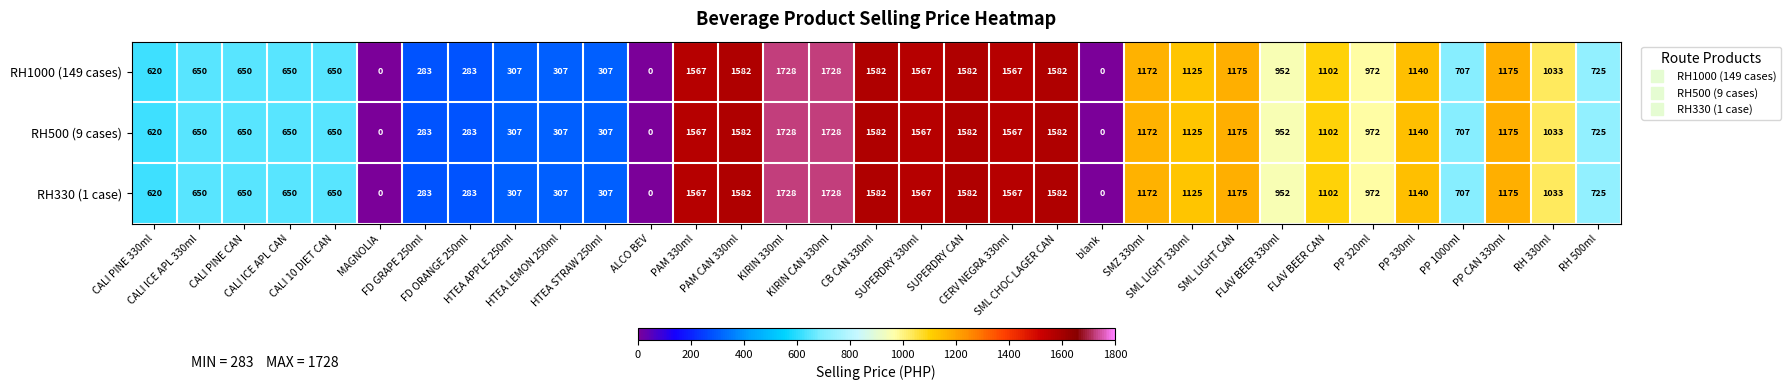

Count the number of categories in the chart.

33